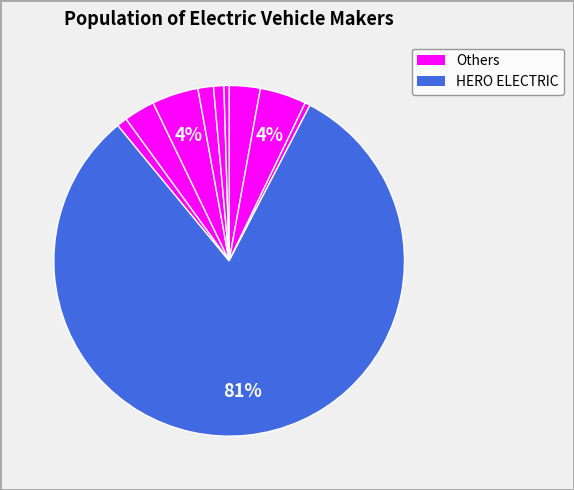

Count the number of slices in the pie.

10